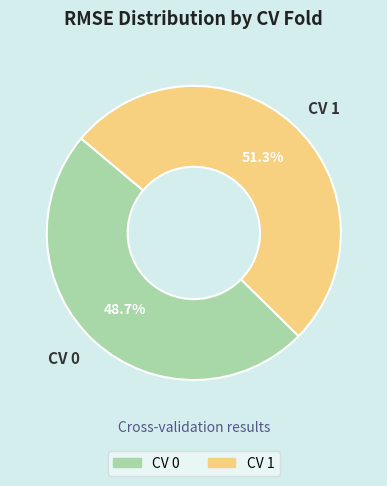

Combined, what portion of the pie is CV 1 and CV 0?

100.0%